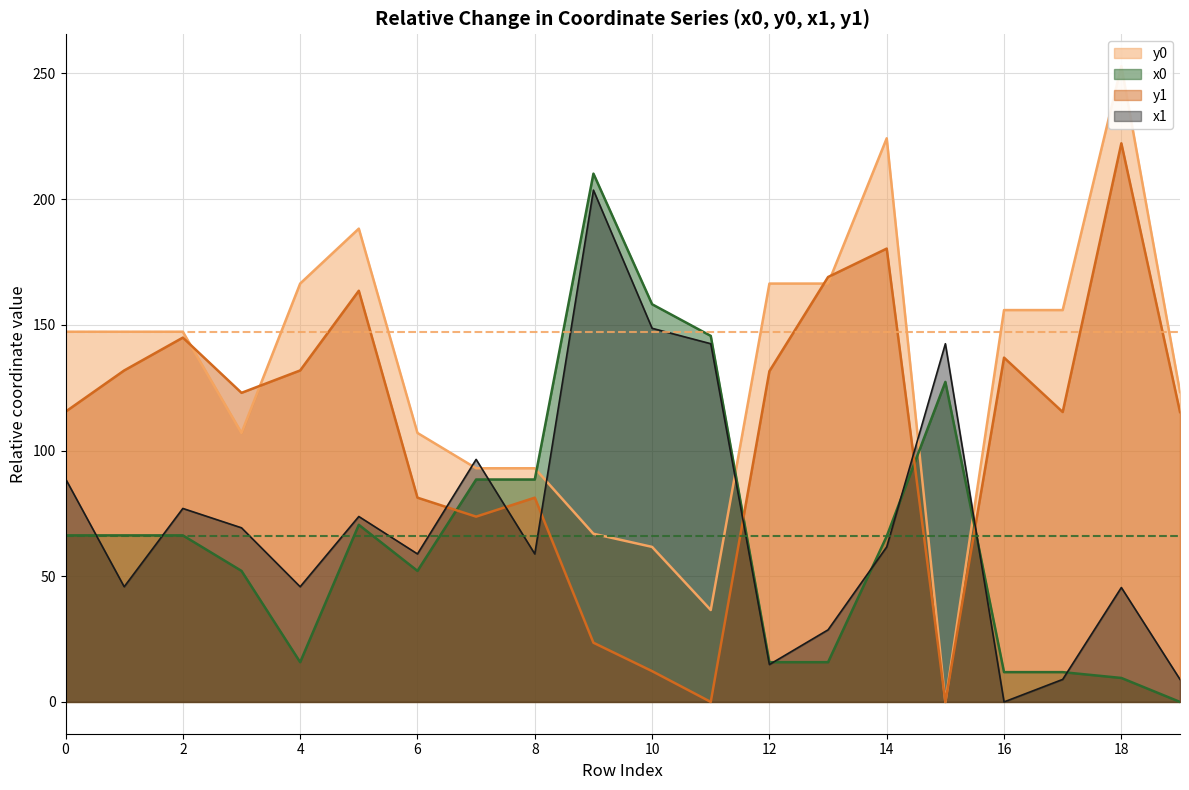

True or false: y0 and x0 cross at least once.

True